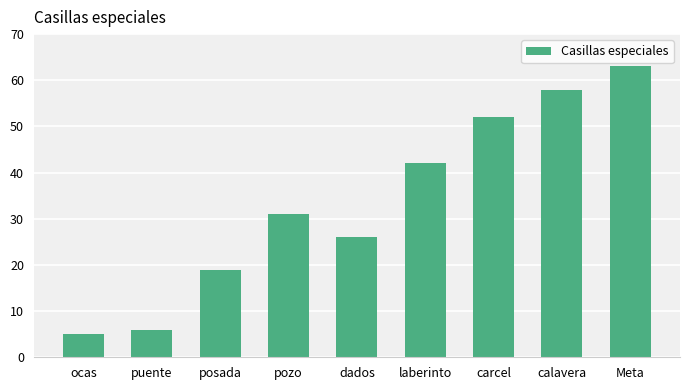

What is the difference between the maximum and minimum values?

58